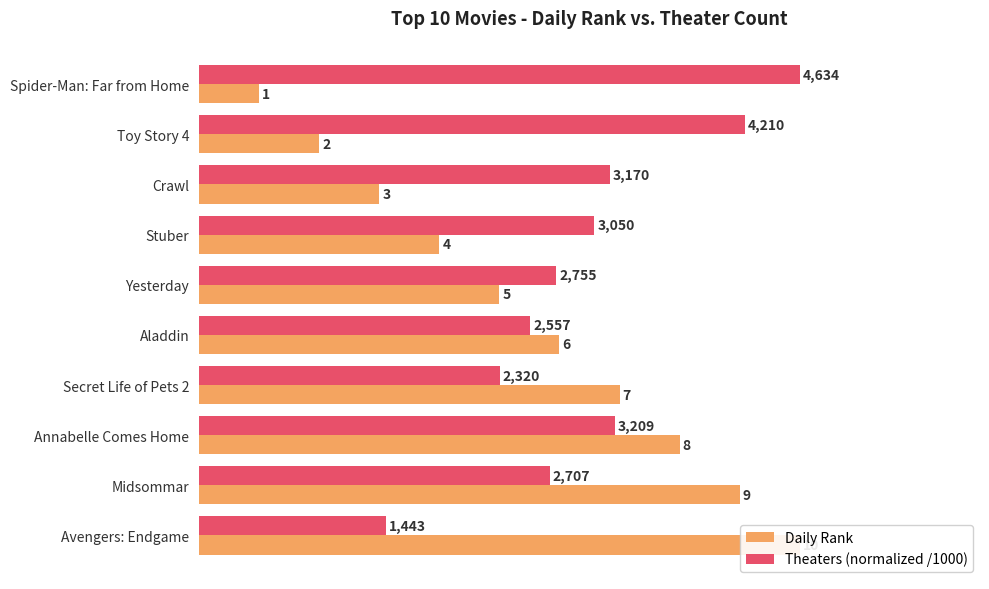

How many values in the Daily Rank series exceed 6?

4